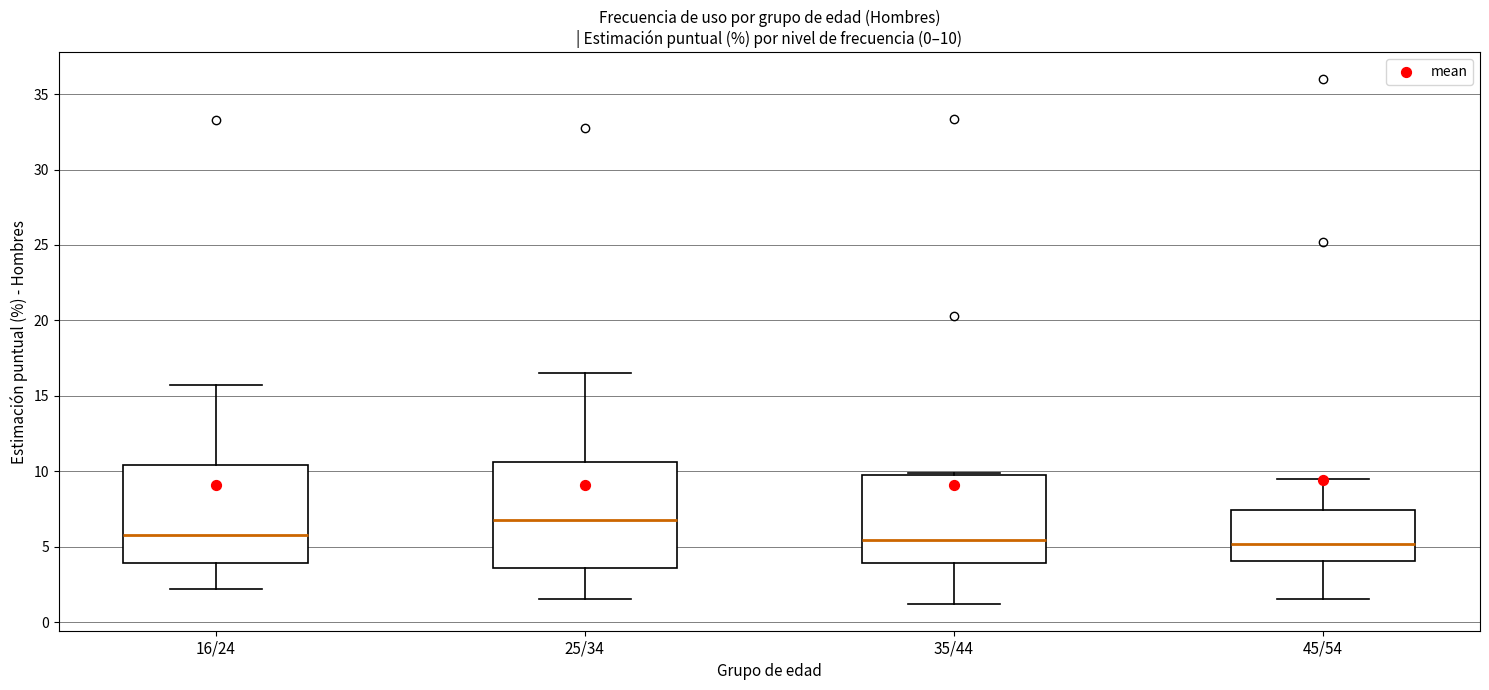

Which box's median line is the highest?

25/34